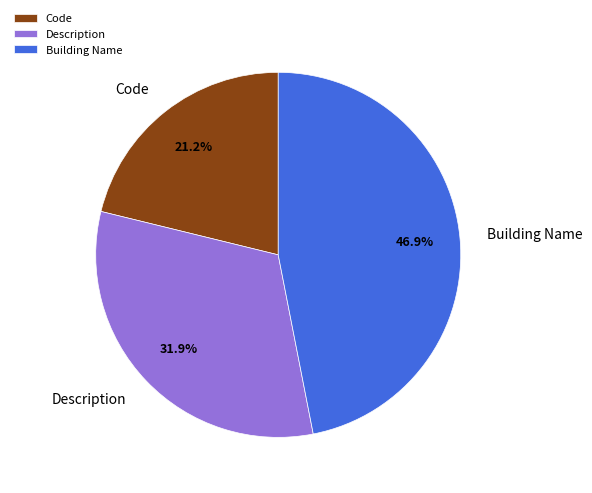

Is there a majority slice in this chart?

No